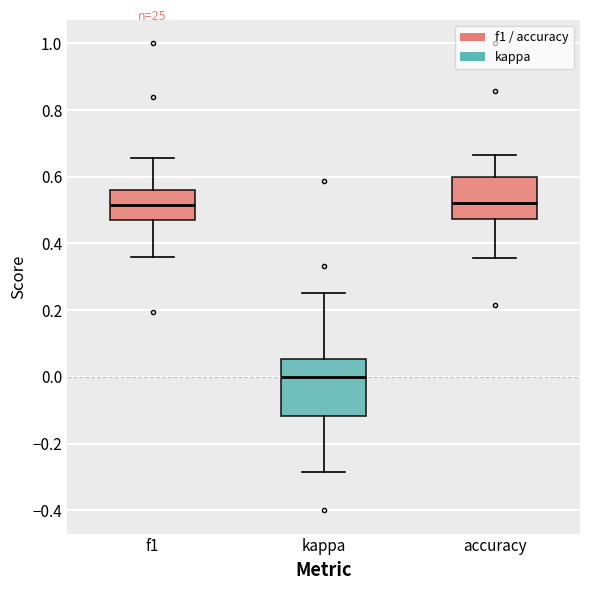

Reading left to right, transcribe this box plot: for each box, give where its median line is, the range the box spans, and where its two whiskers end, as read against the y-axis. The values are not printed on the chart, so give them approximately, as read against the axis.

f1: median 0.52, box 0.48 to 0.56, whiskers 0.36 to 0.66
kappa: median 0.00, box -0.12 to 0.06, whiskers -0.28 to 0.26
accuracy: median 0.52, box 0.48 to 0.60, whiskers 0.36 to 0.66